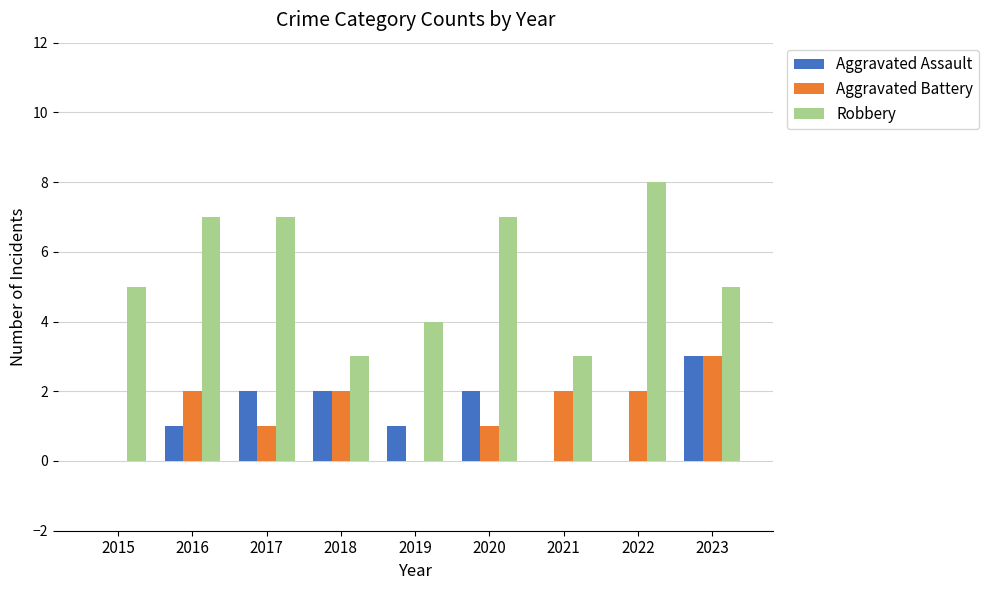

What are all the series names shown in the legend?

Aggravated Assault, Aggravated Battery, Robbery